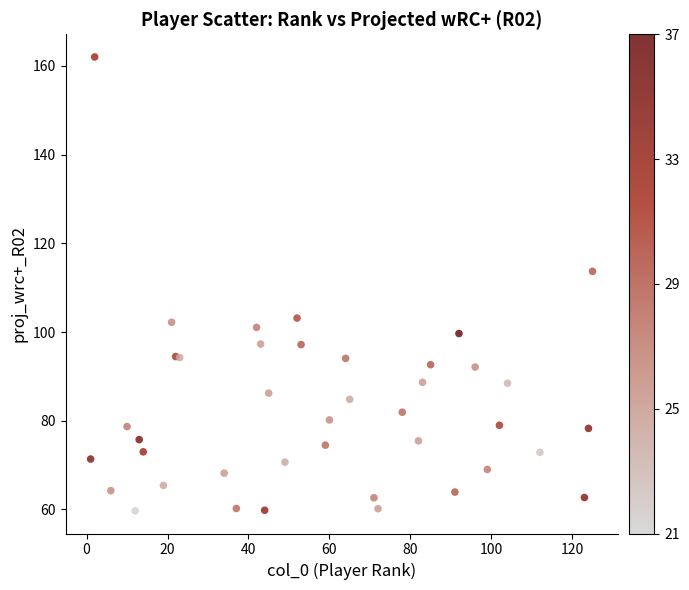

What Y value in the scatter plot is closest to 110?

113.7